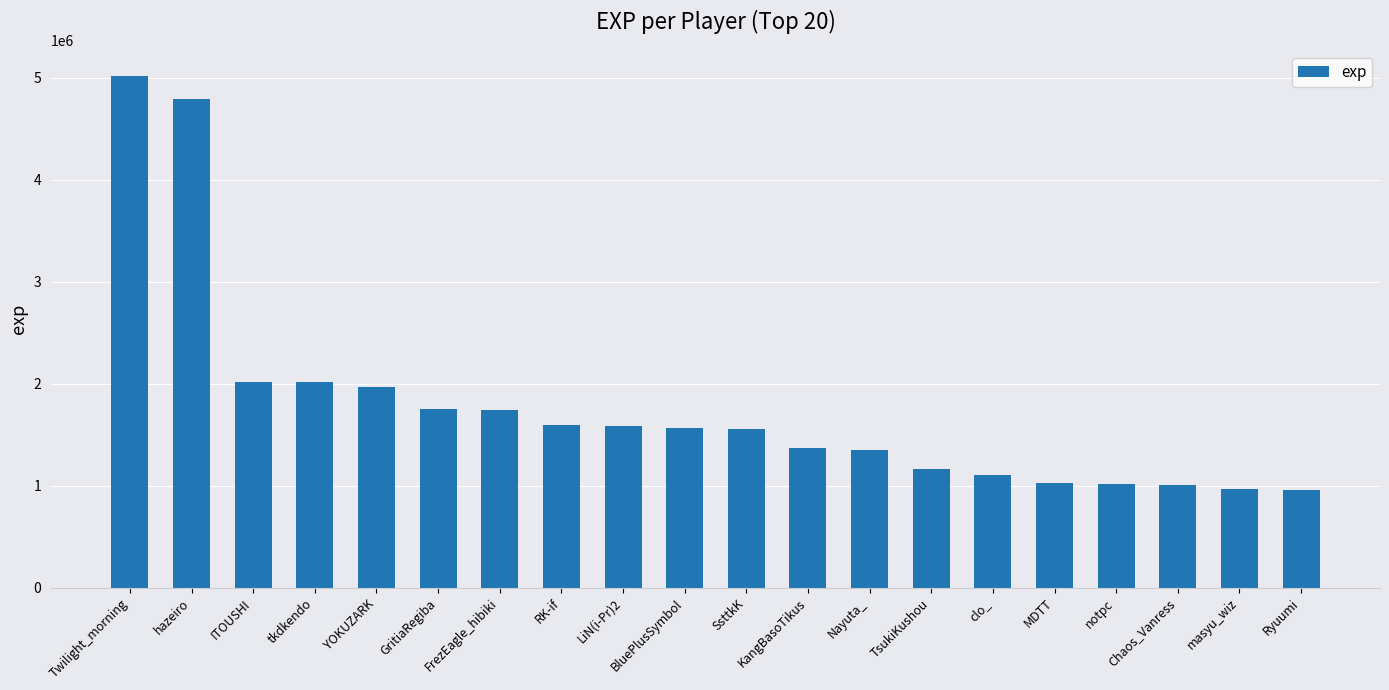

Which category has the highest value across all series?

Twilight_morning